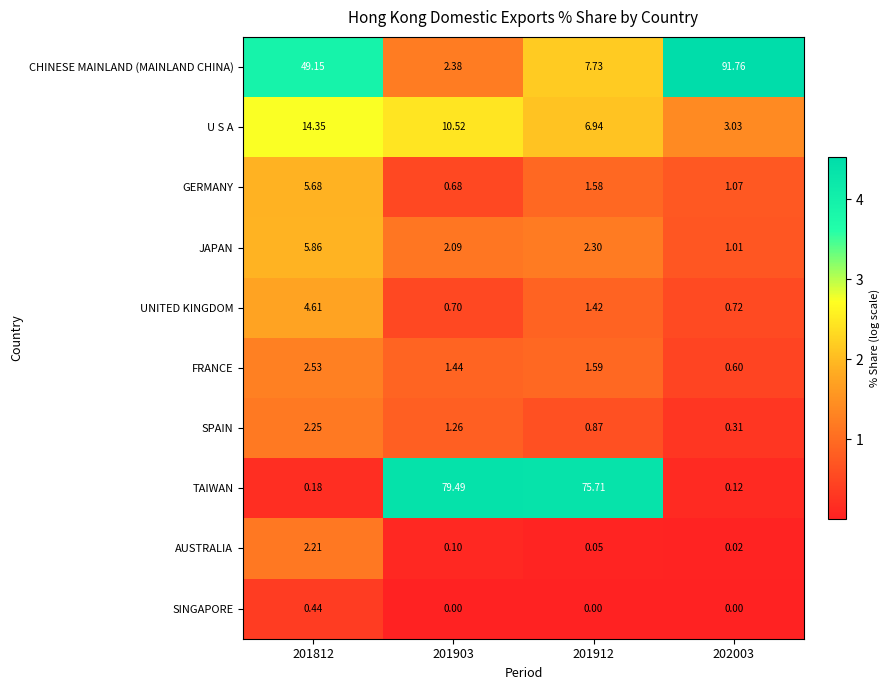

Rank the series by their maximum value, from lowest to highest.

SINGAPORE, AUSTRALIA, SPAIN, FRANCE, UNITED KINGDOM, GERMANY, JAPAN, U S A, TAIWAN, CHINESE MAINLAND (MAINLAND CHINA)